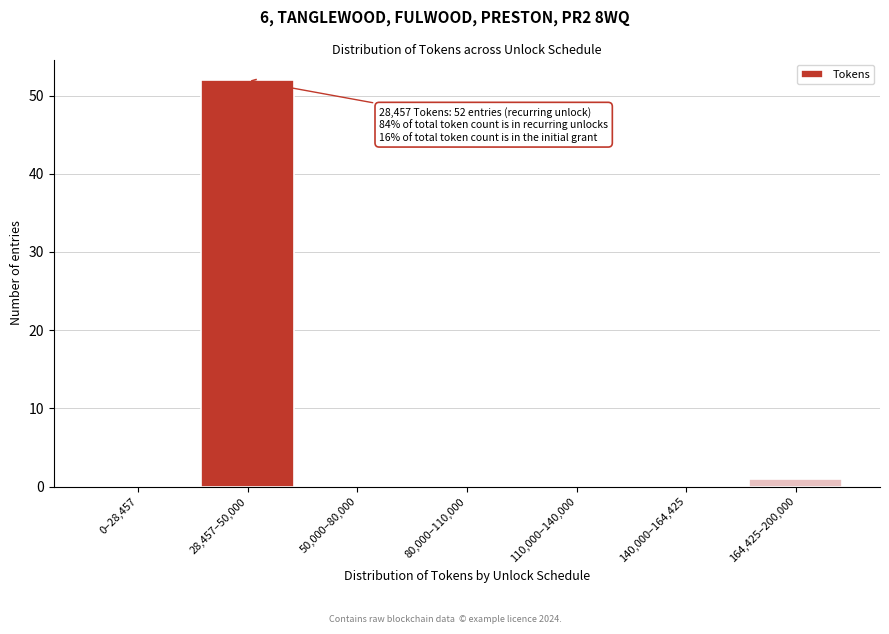

Reading left to right, transcribe all the data shown in this chart.

0–28,457=0	28,457–50,000=52	50,000–80,000=0	80,000–110,000=0	110,000–140,000=0	140,000–164,425=0	164,425–200,000=1